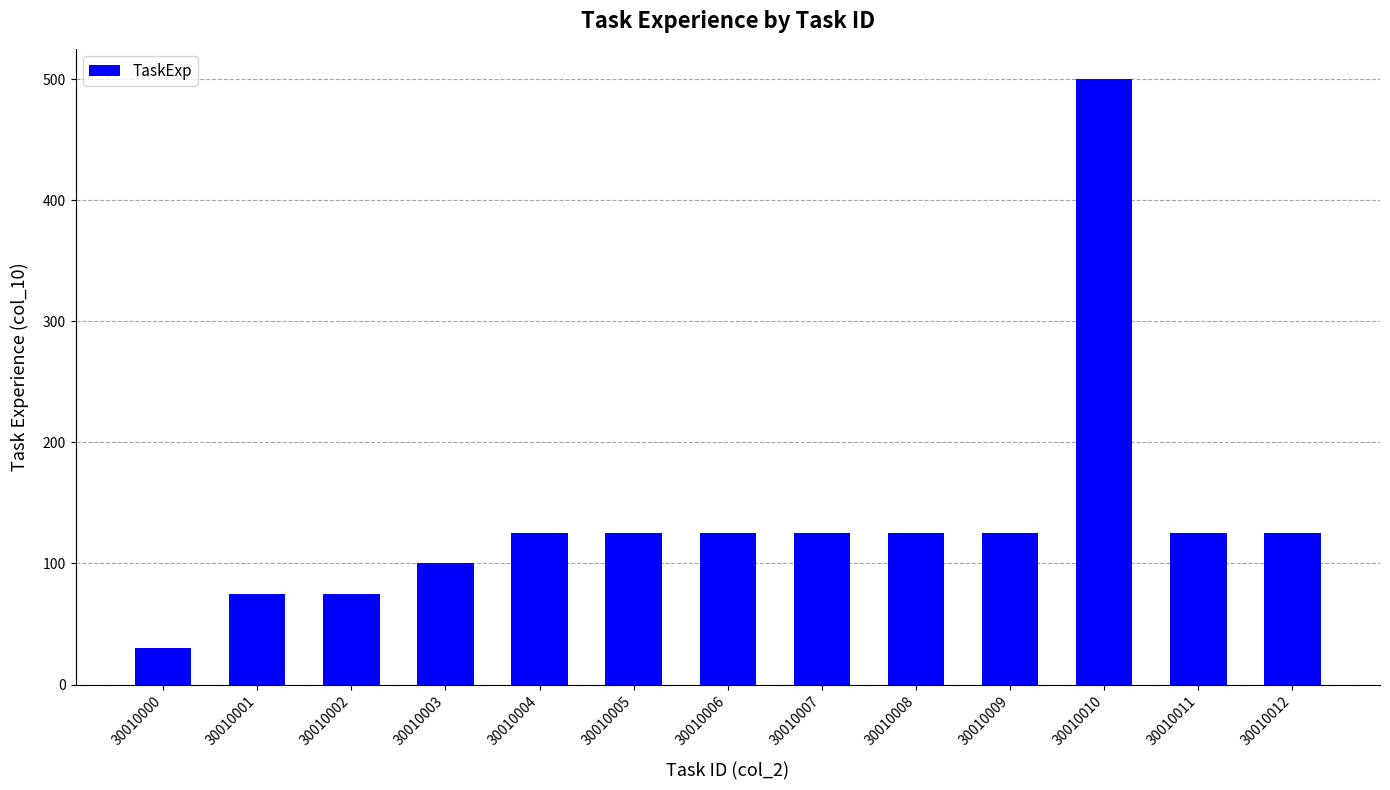

What value does the data have at 30010006?

125